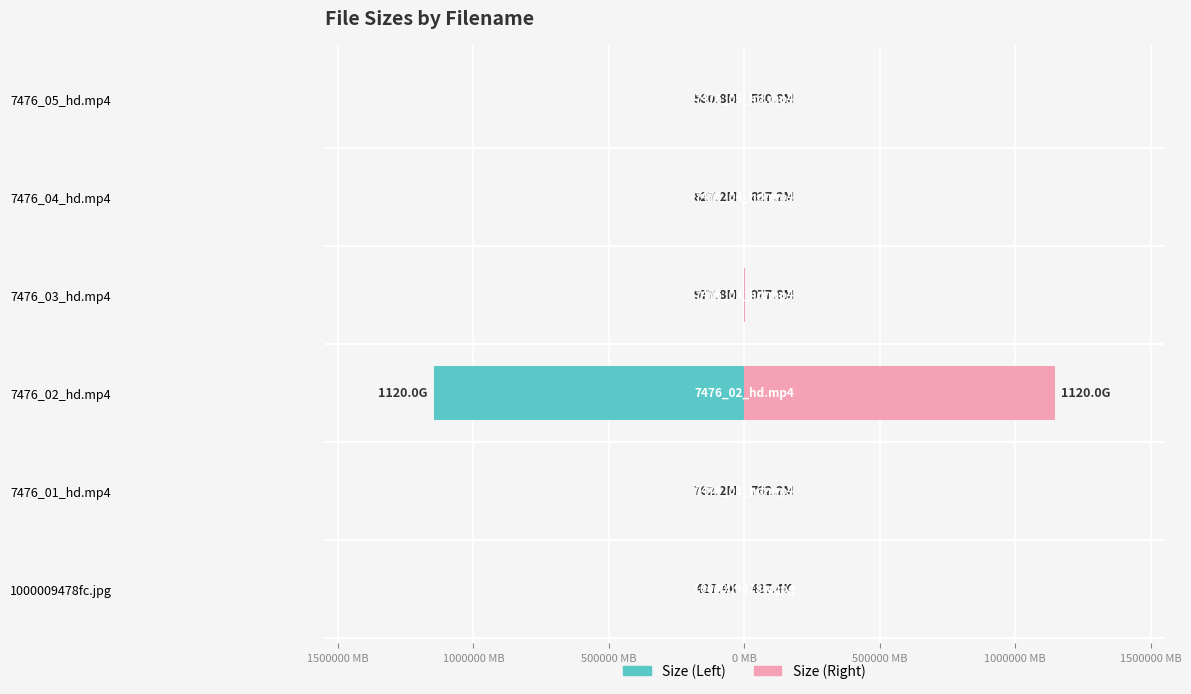

What is the spread (max minus min) of values at 7476_04_hd.mp4?

1654.3